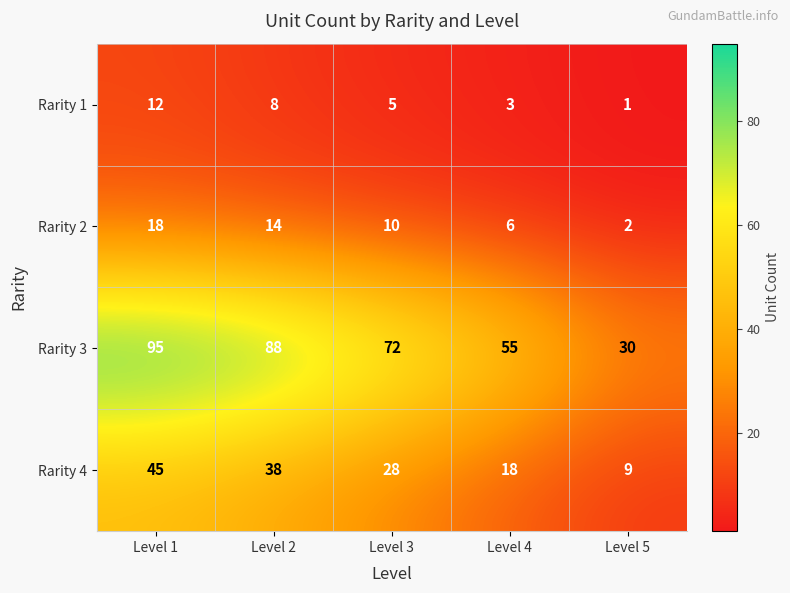

Reading left to right, transcribe all the data shown in this chart.

Rarity 1: Level 1=12	Level 2=8	Level 3=5	Level 4=3	Level 5=1
Rarity 2: Level 1=18	Level 2=14	Level 3=10	Level 4=6	Level 5=2
Rarity 3: Level 1=95	Level 2=88	Level 3=72	Level 4=55	Level 5=30
Rarity 4: Level 1=45	Level 2=38	Level 3=28	Level 4=18	Level 5=9